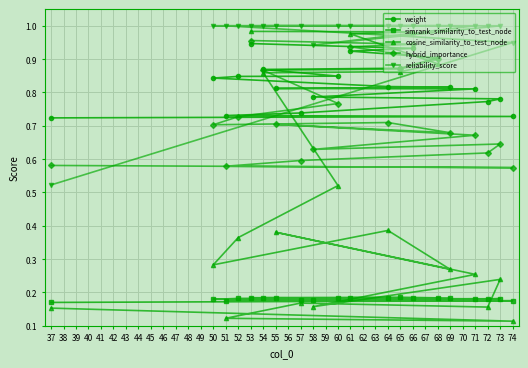

How many lines are shown in the chart?

5